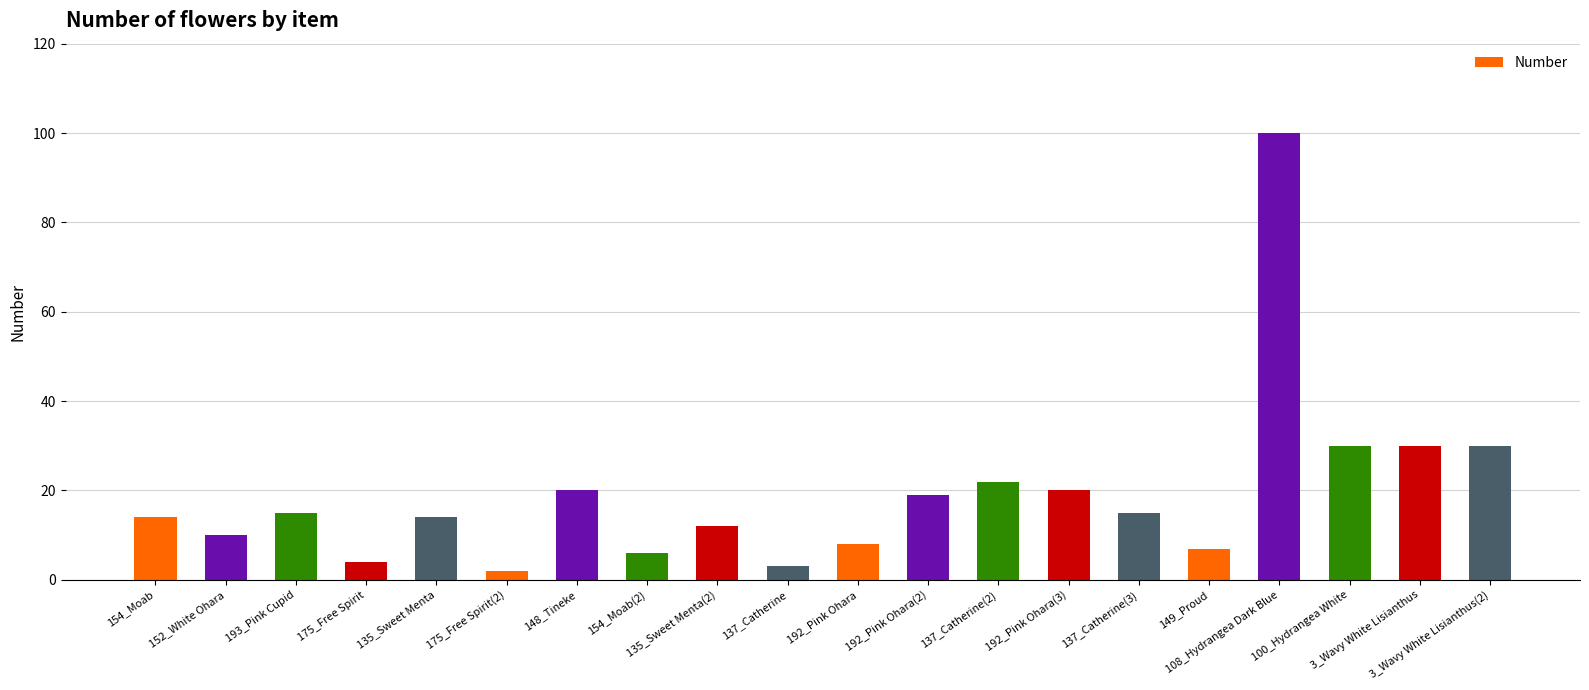

What value does the data have at 137_Catherine(2)?

22